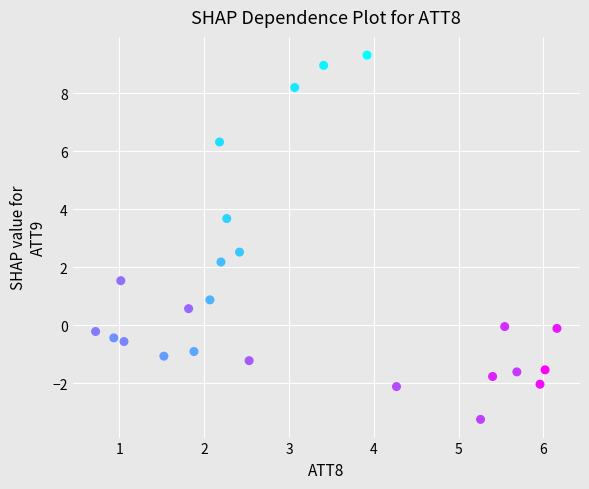

What is the range of Y values (max minus min)?

12.6